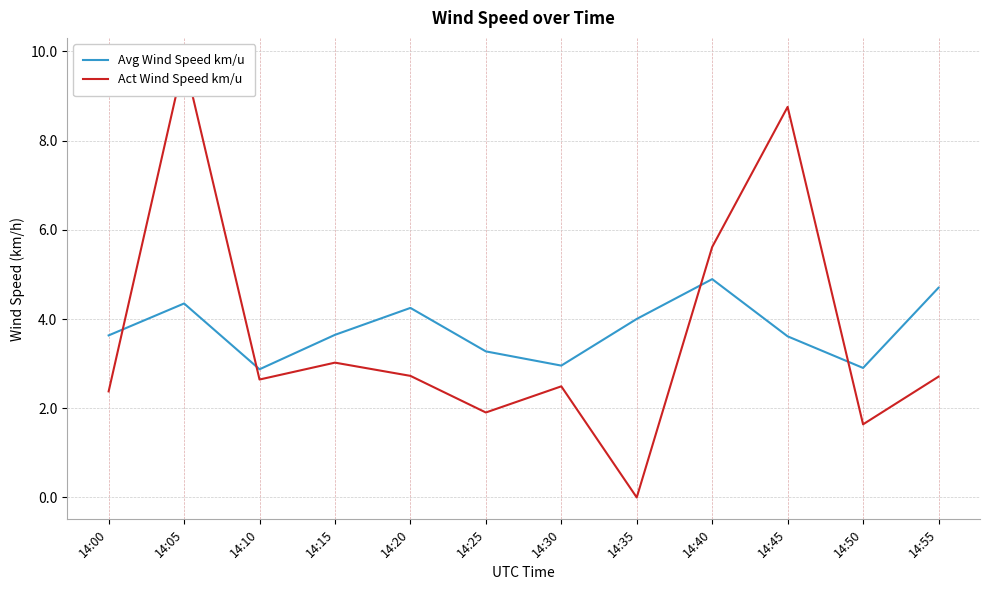

Where does the Avg Wind Speed km/u series first go above 3?

14:00